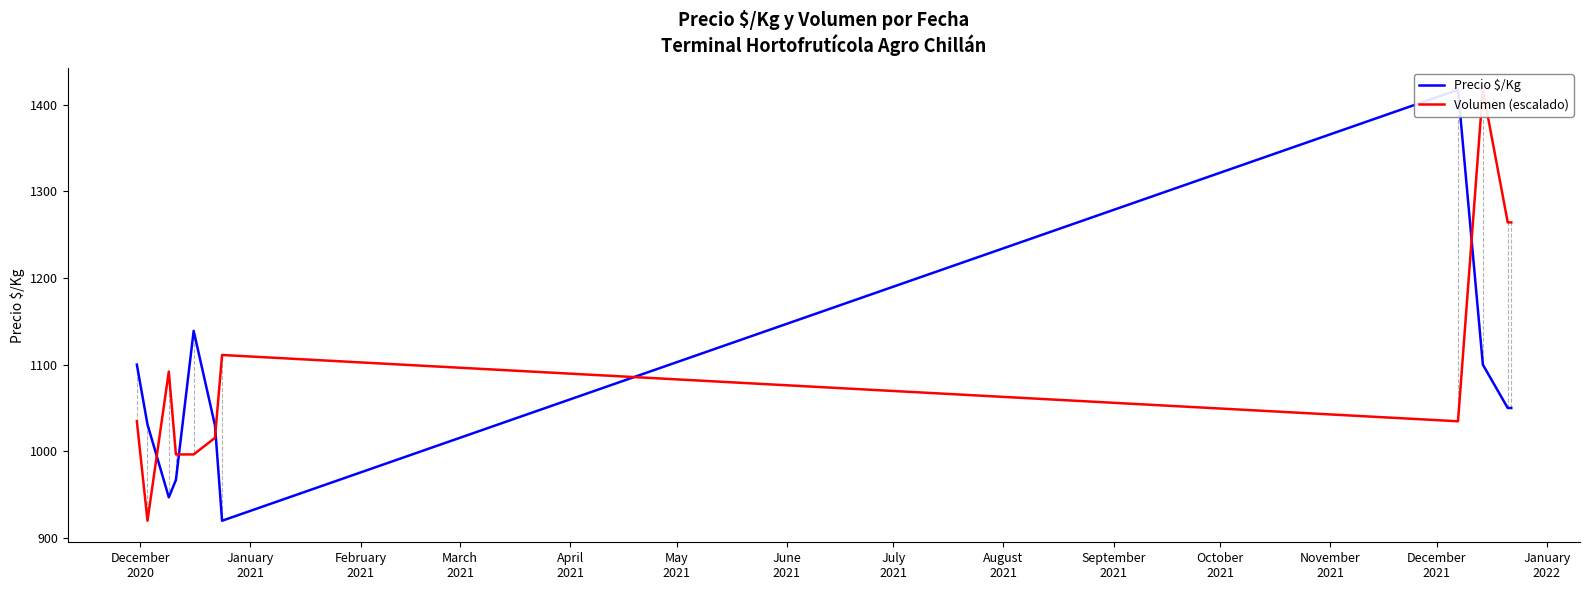

Count the number of categories in the chart.

11